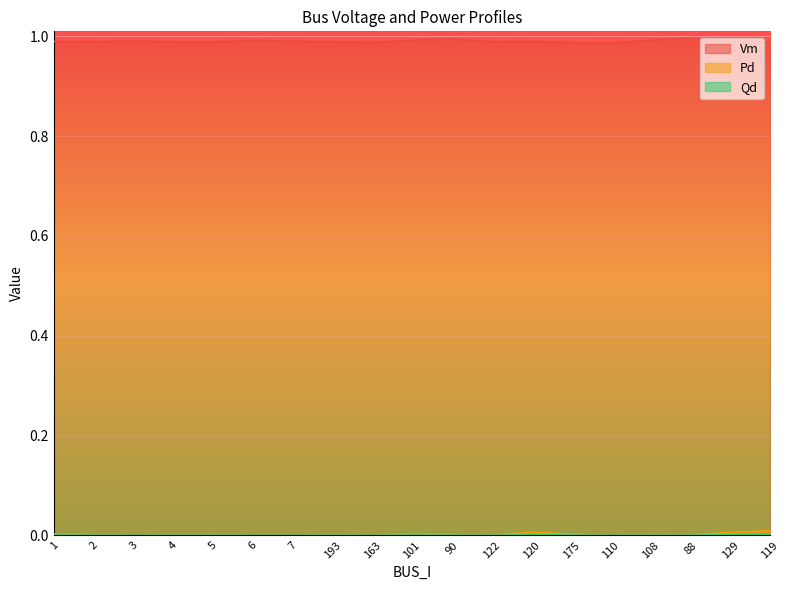

Reading left to right, list all the values displayed in this chart.

Vm: 1.0	1.0	1.0	1.0	1.0	1.0	1.0	1.0	1.0	1.0	1.0	1.0	1.0	1.0	1.0	1.0	1.0	1.0	1.0
Pd: 0.0	0.0	0.0	0.0	0.0	0.0	0.0	0.0	0.0	0.0	0.0	0.0	0.0	0.0	0.0	0.0	0.0	0.0	0.0
Qd: 0.0	0.0	0.0	0.0	0.0	0.0	0.0	0.0	0.0	0.0	0.0	0.0	0.0	0.0	0.0	0.0	0.0	0.0	0.0